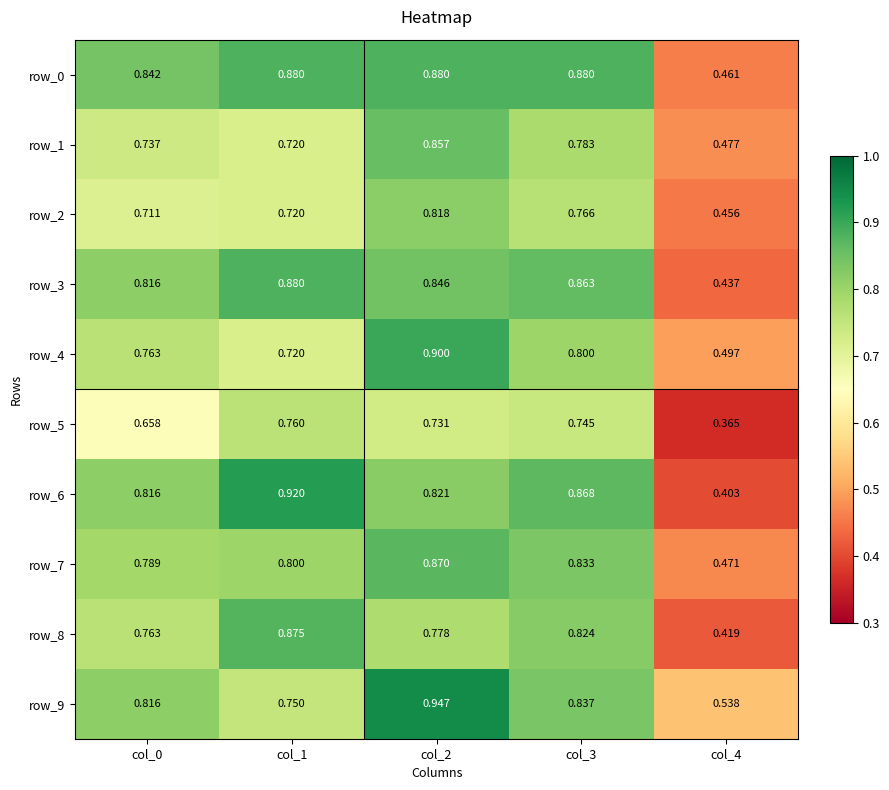

Which category has the highest value in the row_8 series?

col_1